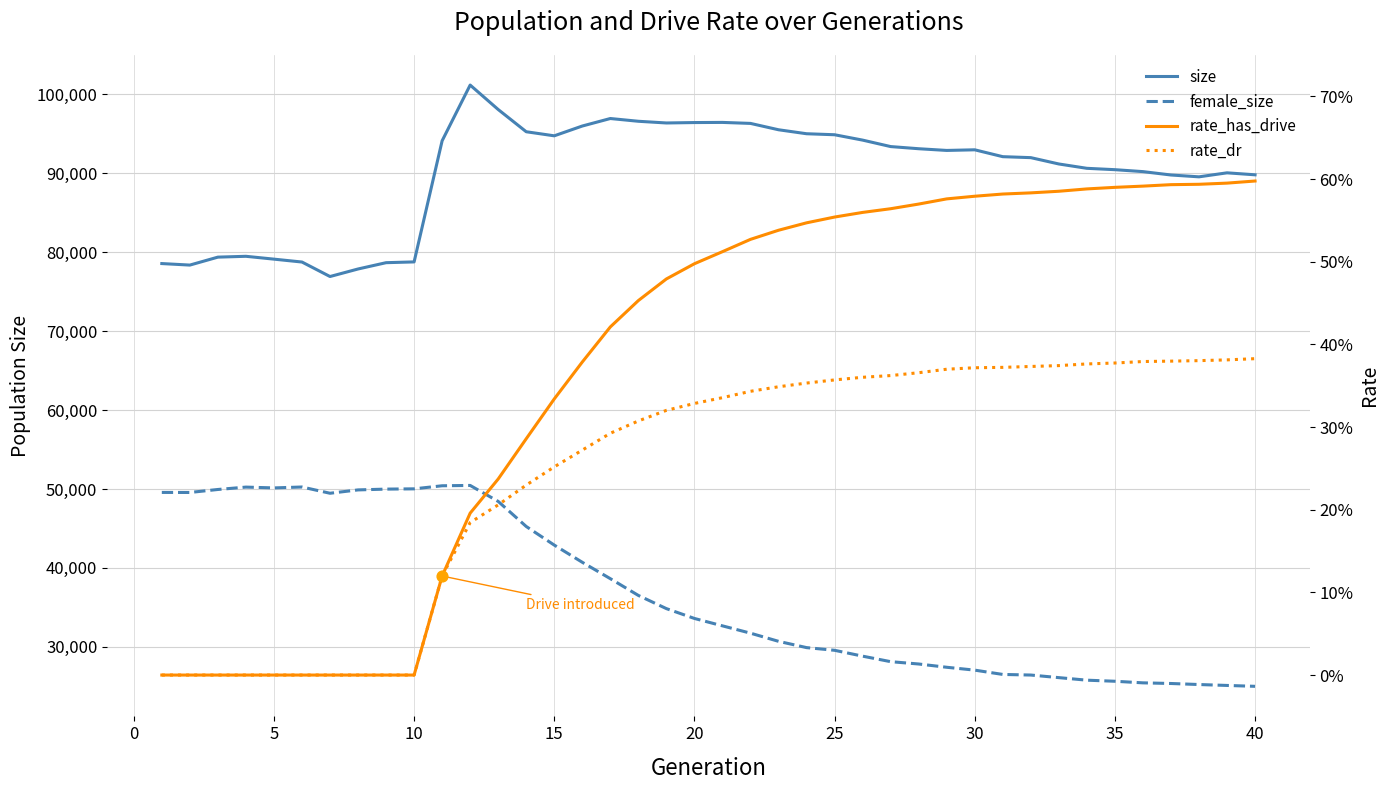

Which series reaches the maximum Y coordinate?

size